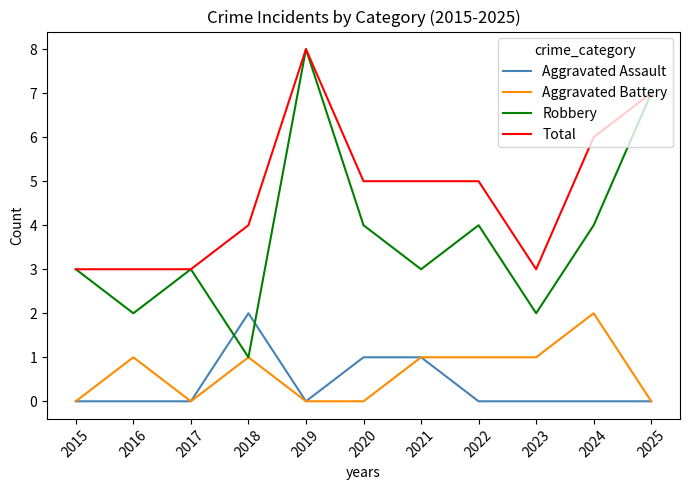

True or false: Total and Aggravated Assault intersect in this chart.

False